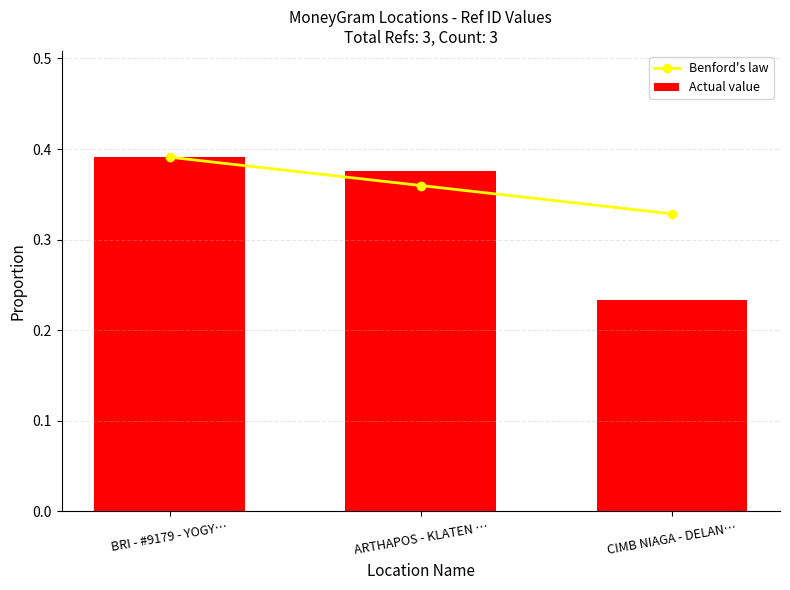

What are all the series names shown in the legend?

Benford's law, Actual value